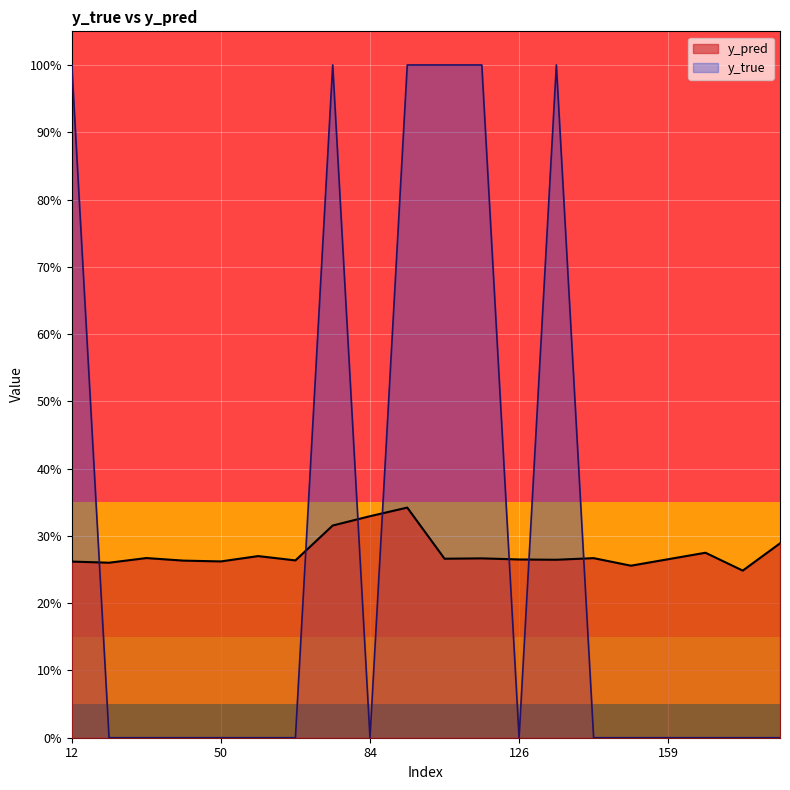

Reading right to left, transcribe all the data shown in this chart.

y_pred: 171=0.3	167=0.2	162=0.3	159=0.3	158=0.3	141=0.3	134=0.3	126=0.3	122=0.3	96=0.3	89=0.3	84=0.3	76=0.3	68=0.3	61=0.3	50=0.3	44=0.3	20=0.3	15=0.3	12=0.3
y_true: 171=0.0	167=0.0	162=0.0	159=0.0	158=0.0	141=0.0	134=1.0	126=0.0	122=1.0	96=1.0	89=1.0	84=0.0	76=1.0	68=0.0	61=0.0	50=0.0	44=0.0	20=0.0	15=0.0	12=1.0